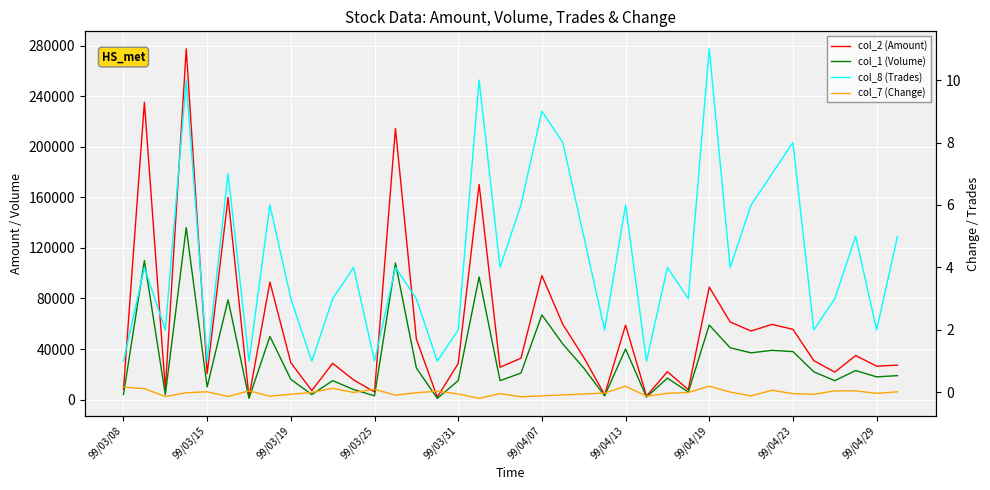

True or false: col_8 (Trades) has a value of 6.0 at 30.

True